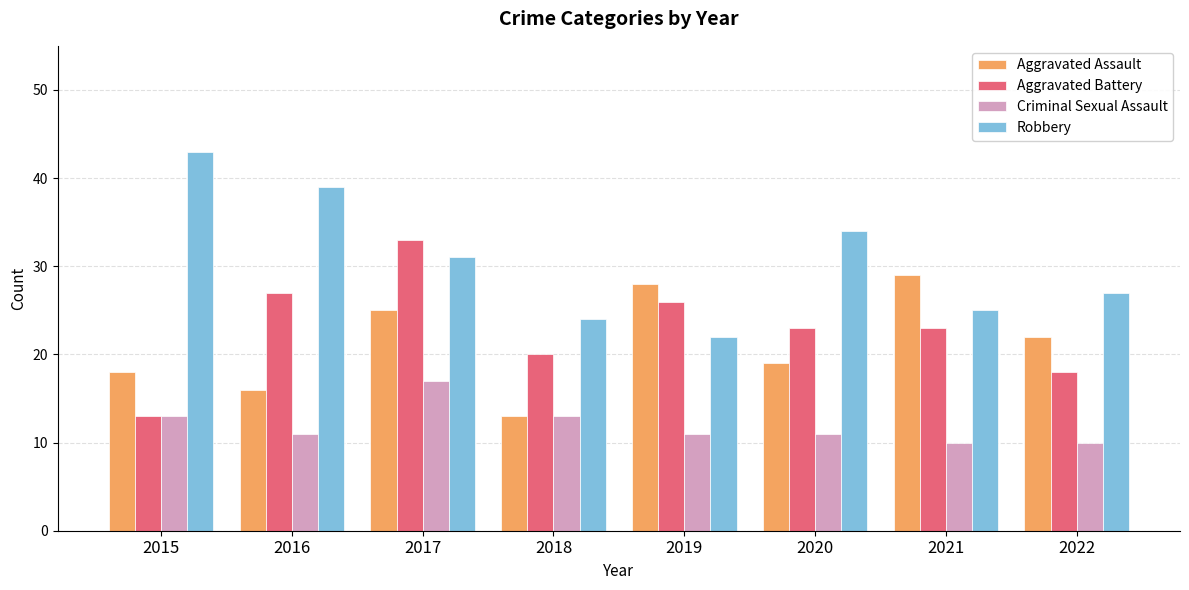

How many bars are there in total?

32